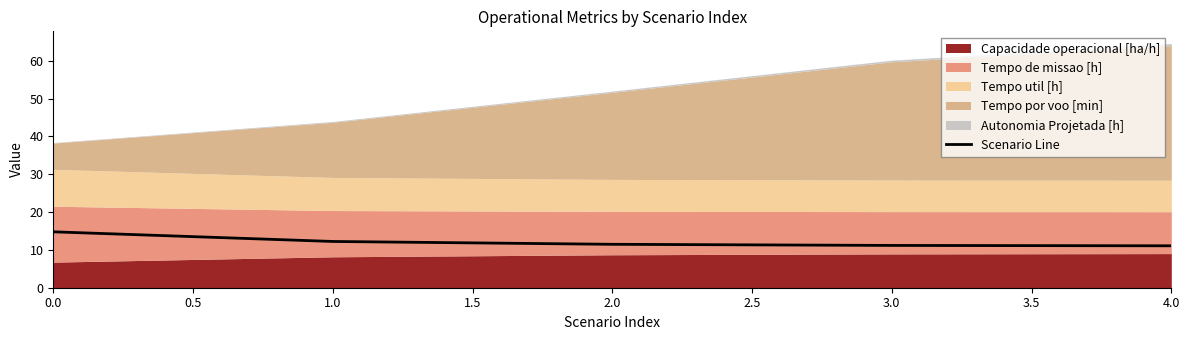

True or false: Scenario Line has a value of 23.5 at 0.0.

False